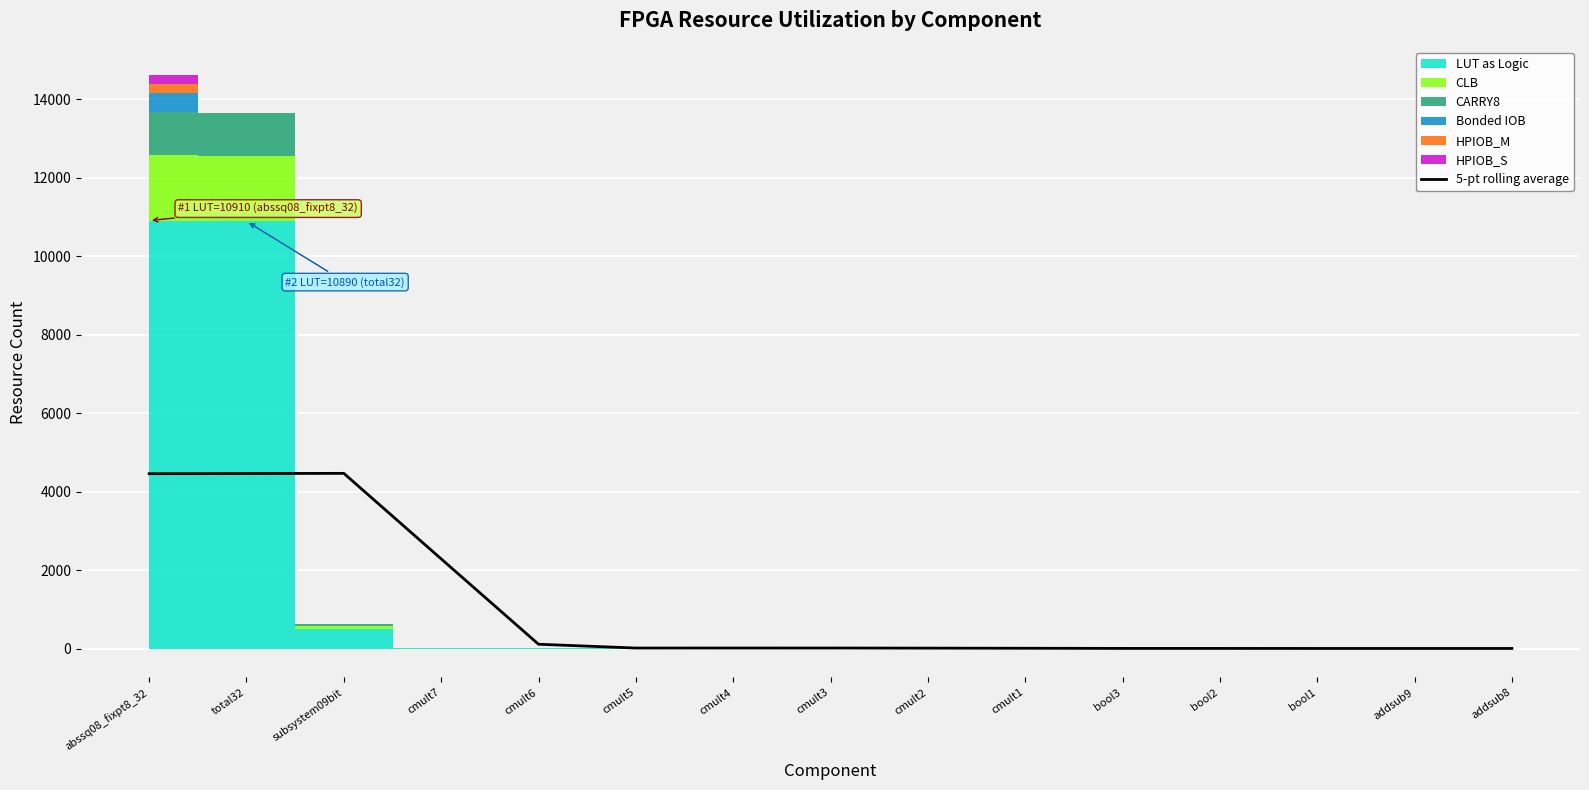

What is the label of the 13th point from the left?

bool1